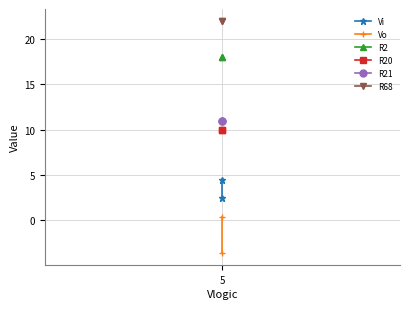

Reading right to left, list all the values displayed in this chart.

Vi: 2.5	4.5
Vo: 0.4	-3.6
R2: 18.0	18.0
R20: 10.0	10.0
R21: 11.0	11.0
R68: 22.0	22.0